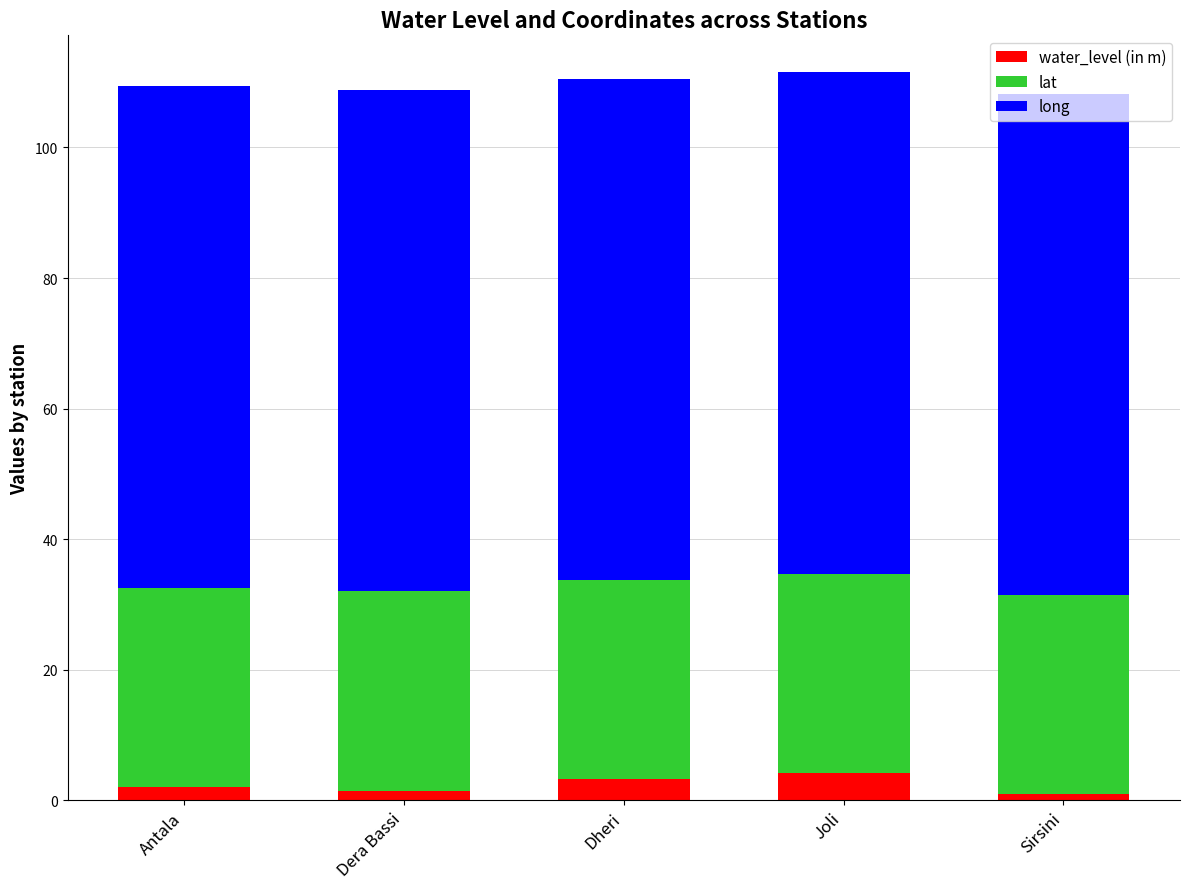

What is the total value across all series at Sirsini?

108.2